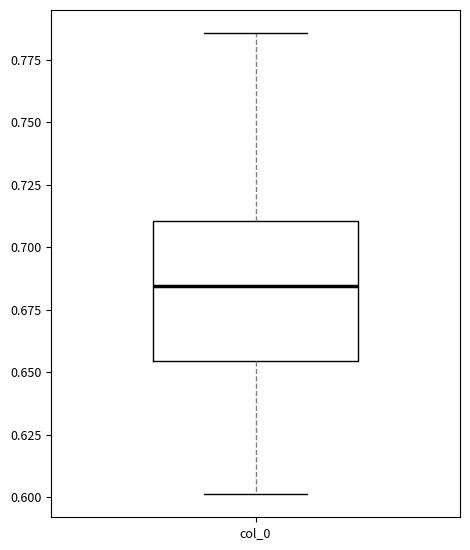

Transcribe this box plot: give where the median line is, the range the box spans, and where the two whiskers end, as read against the y-axis. The values are not printed on the chart, so give them approximately, as read against the axis.

median 0.685, box 0.655 to 0.710, whiskers 0.600 to 0.785